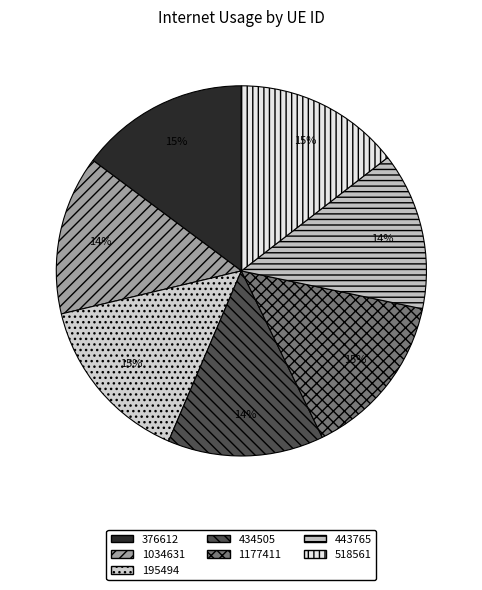

Is there a majority slice in this chart?

No